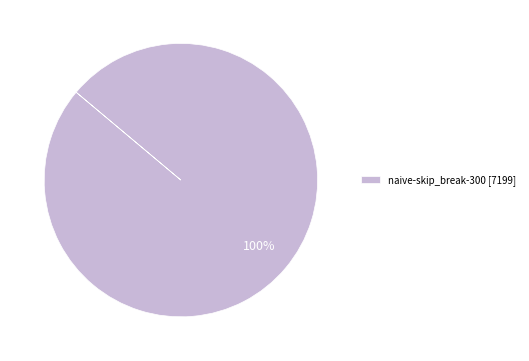

Count the number of slices in the pie.

1